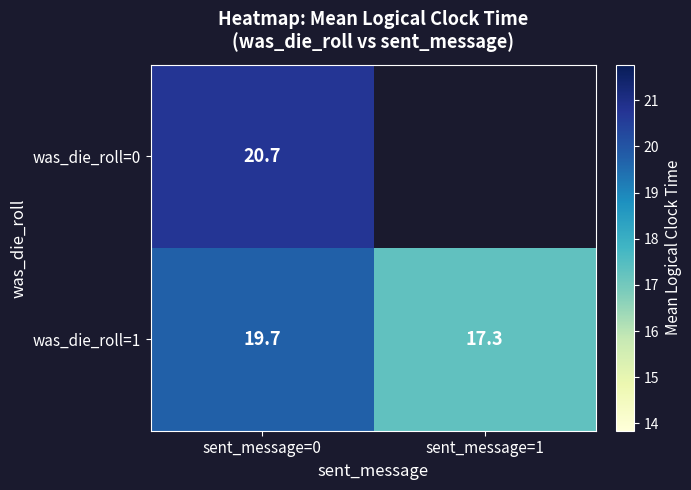

Is the value of was_die_roll=0 at sent_message=0 greater than the value of was_die_roll=1 at sent_message=0?

Yes